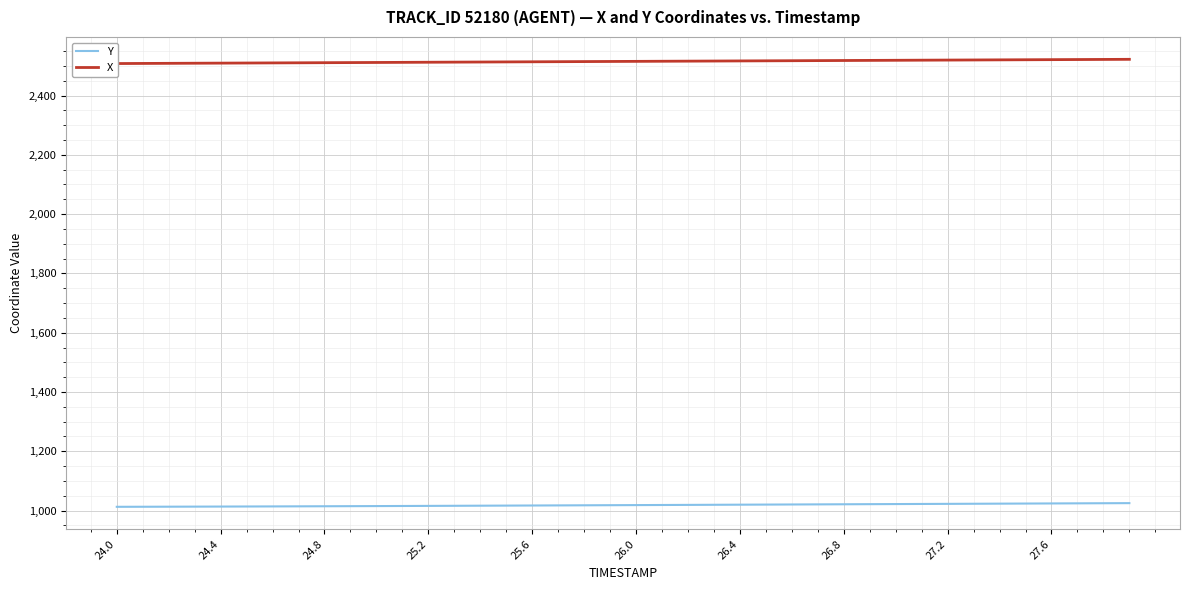

How many values in the Y series exceed 1018?

20